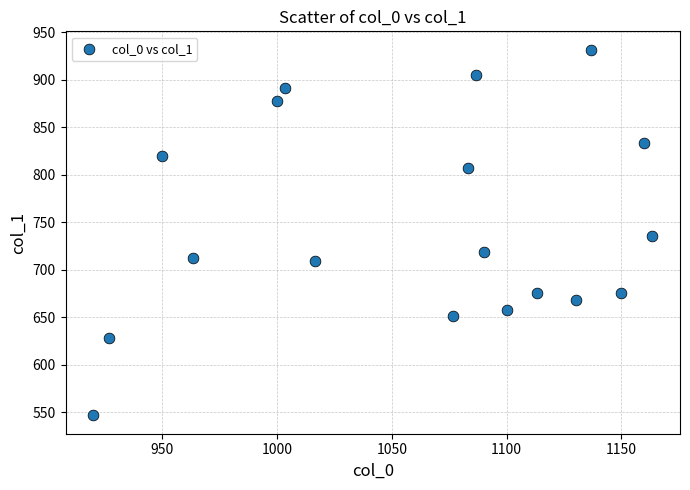

What is the range of X values (max minus min)?

243.3